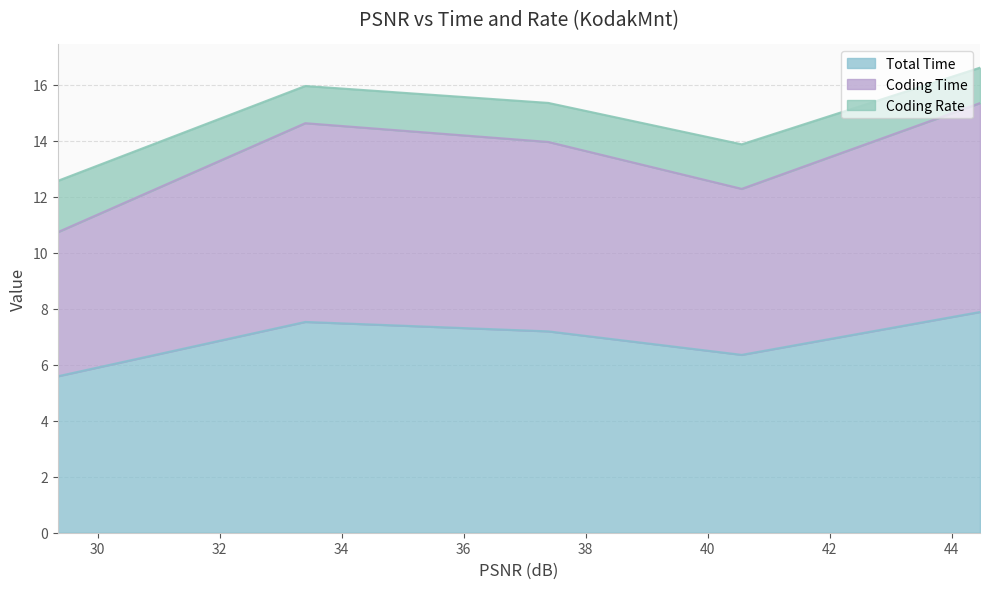

In Coding Rate, how many points are lower than both neighbors (excluding endpoints)?

1